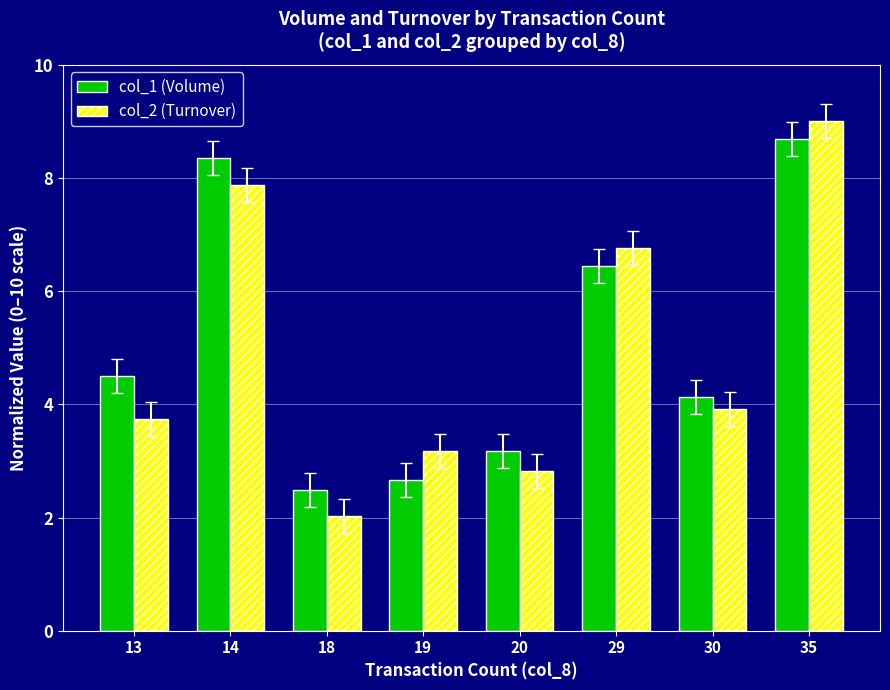

List the labels in order of col_2 (Turnover) value, smallest first.

18, 20, 19, 13, 30, 29, 14, 35